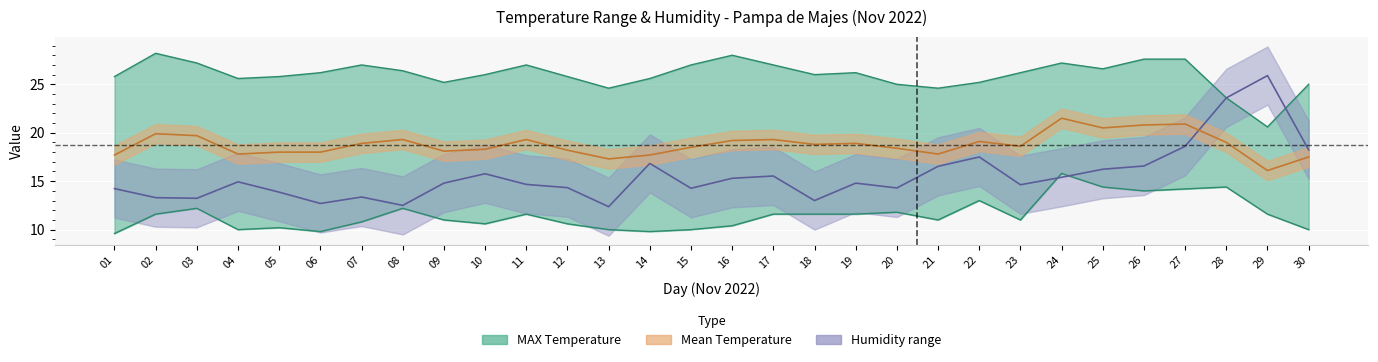

Read the HUMEDAD RELATIVA (%) value at 11.

14.7